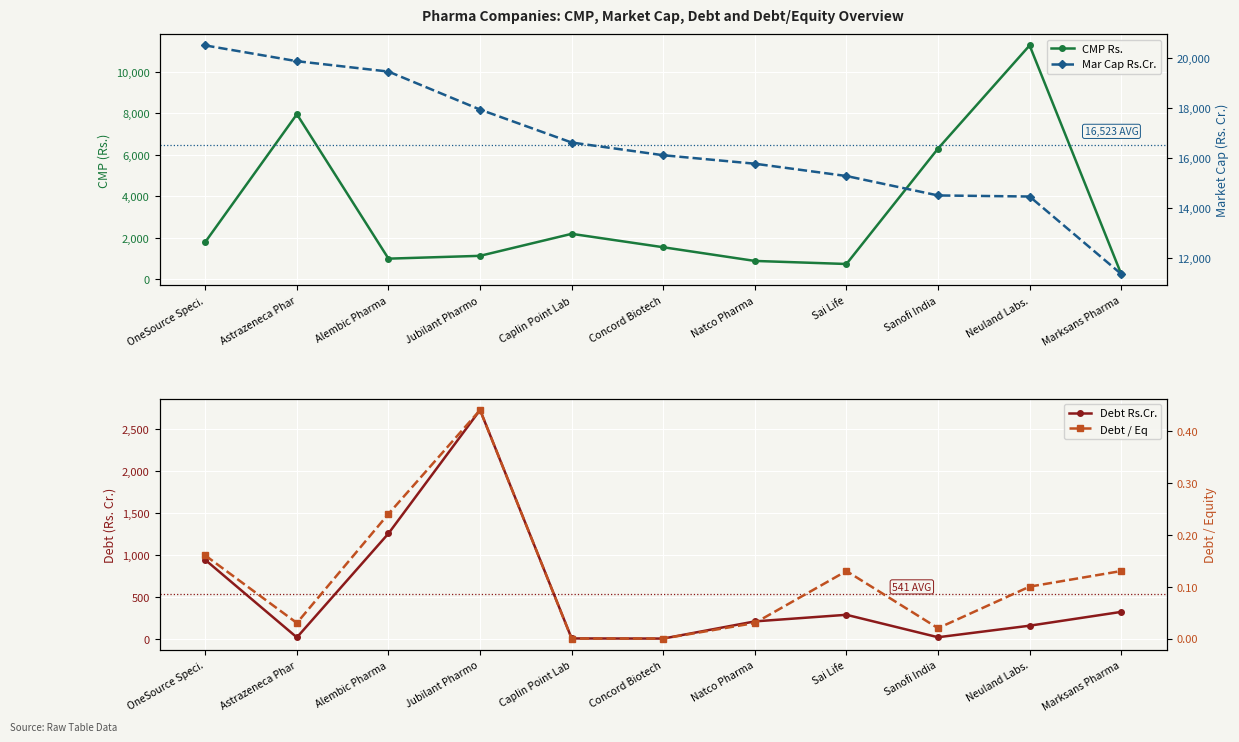

True or false: CMP Rs. and Mar Cap Rs.Cr. intersect in this chart.

False